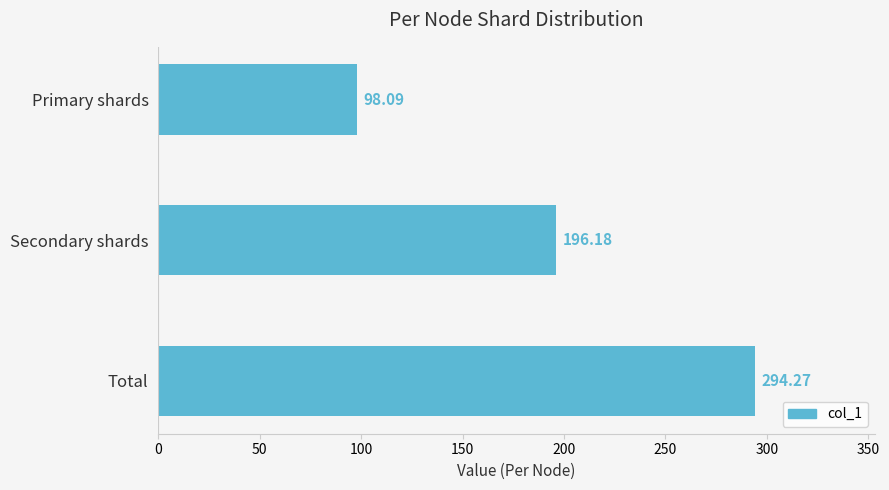

List the labels in order of value, smallest first.

Primary shards, Secondary shards, Total